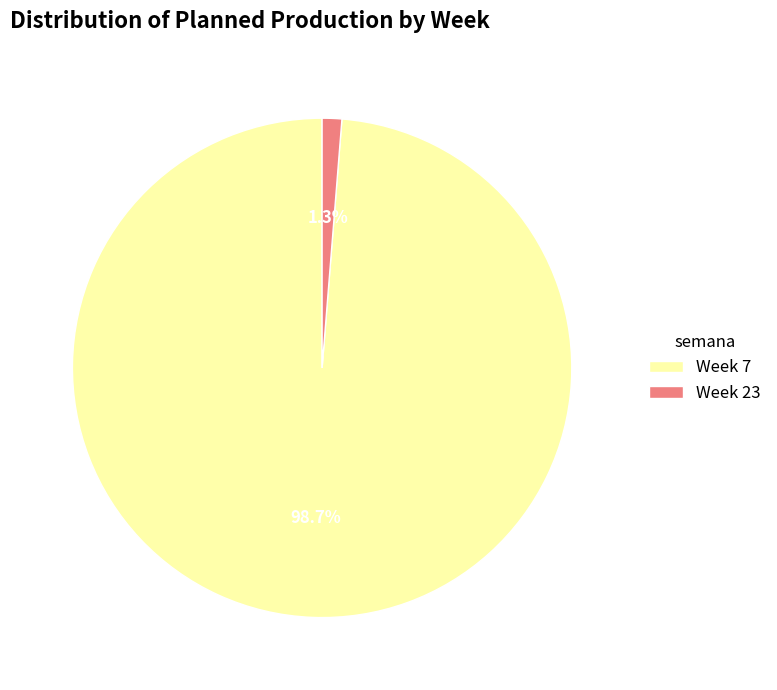

What percentage do Week 7 and Week 23 together represent?

100.0%